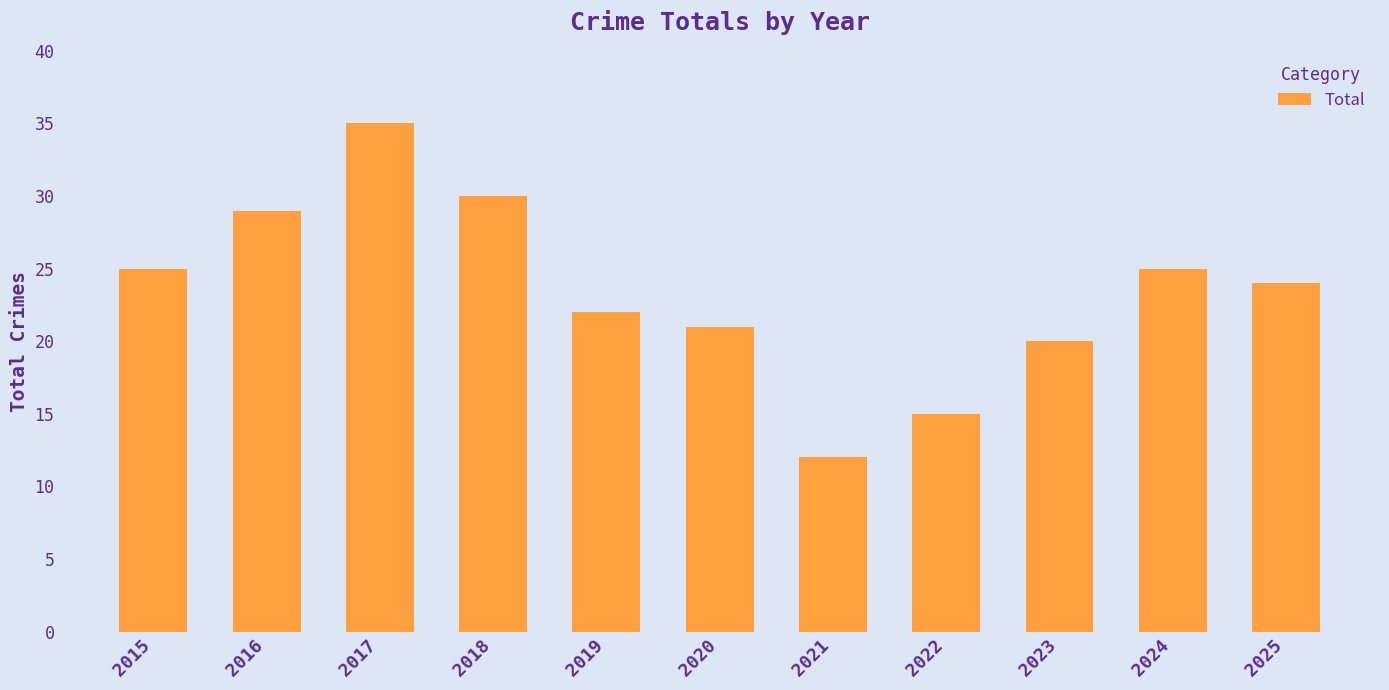

What value does the data have at 2016?

29